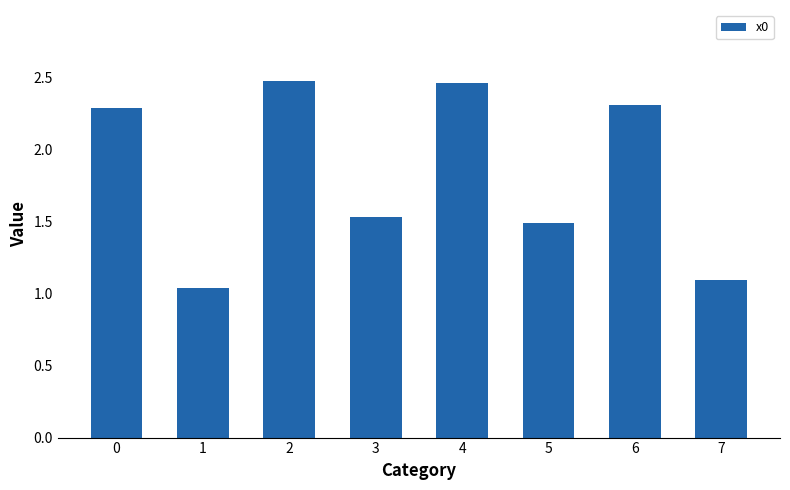

Between 7 and 5, which is larger?

5